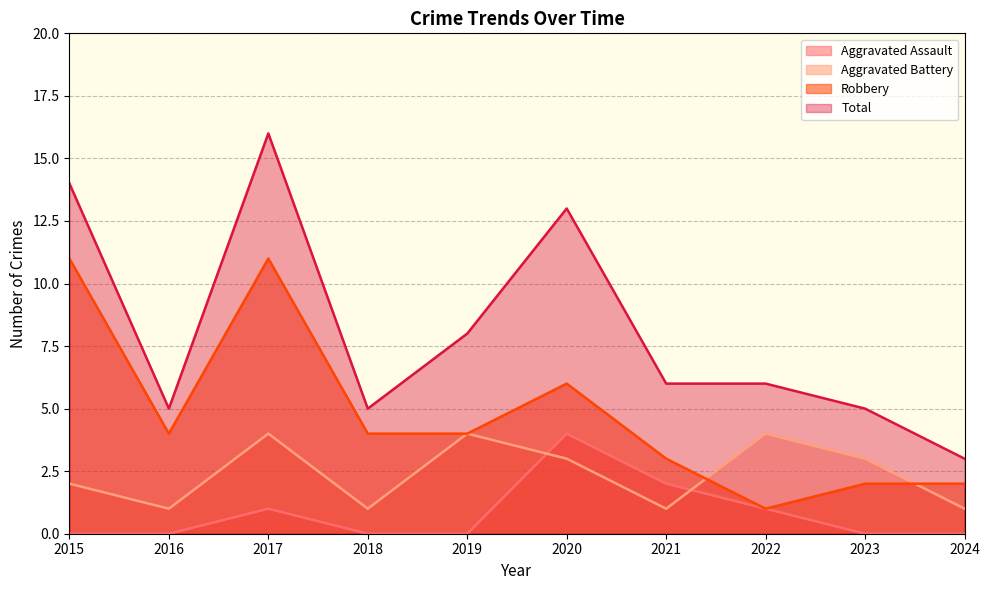

Between 2018 and 2021, which is larger?

2021